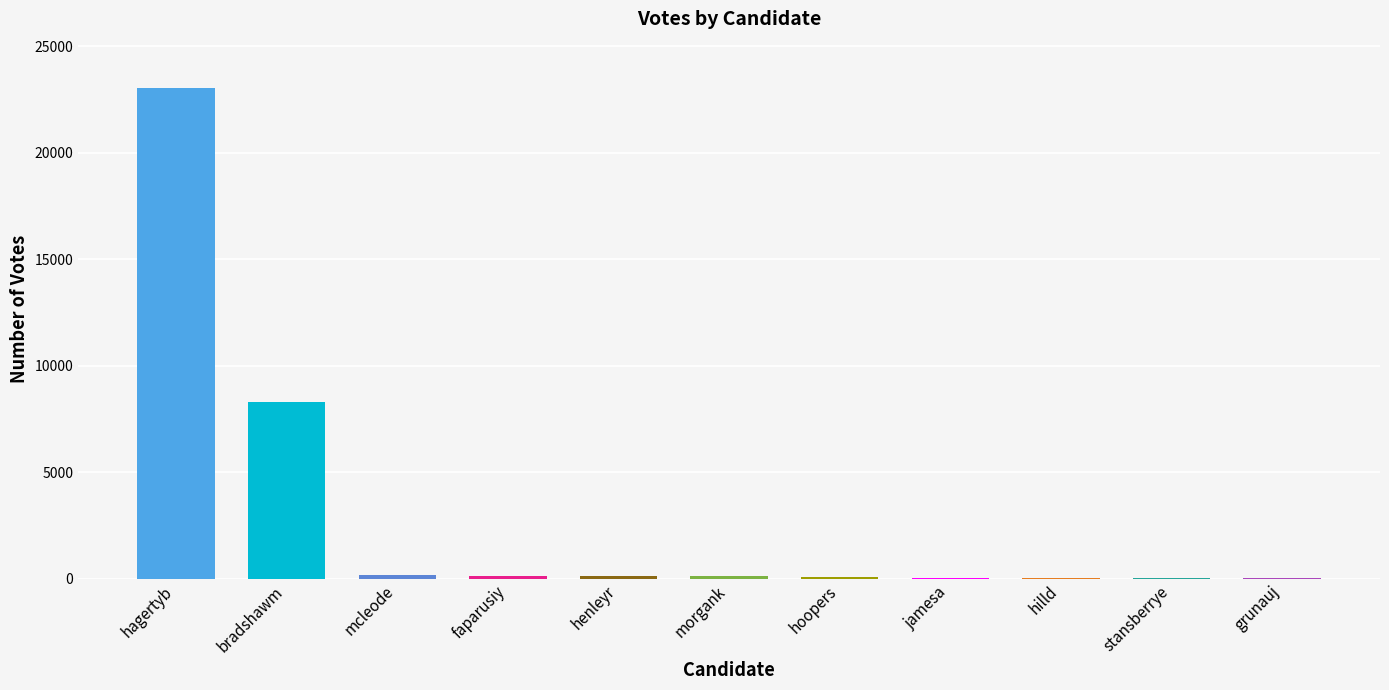

Are the bars horizontal?

No